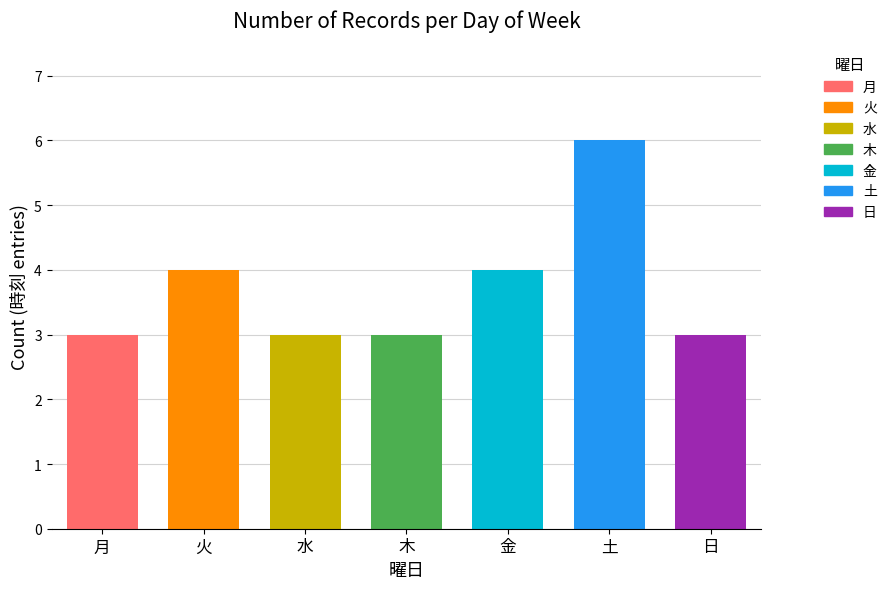

Which has a higher value, 金 or 日?

金